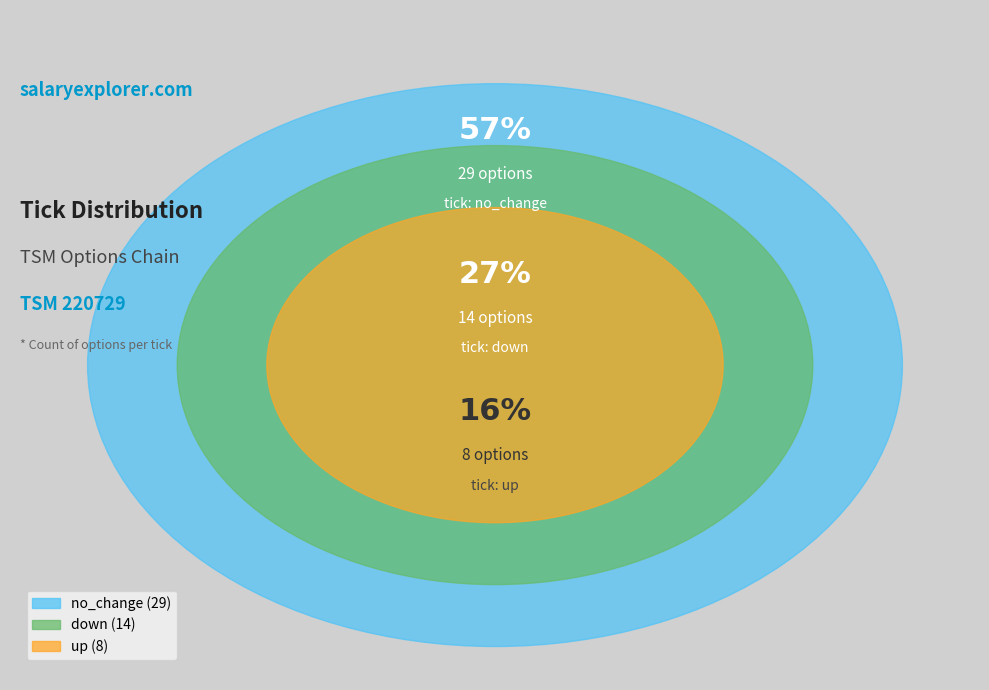

What percentage is the up slice, to the nearest percent?

16%